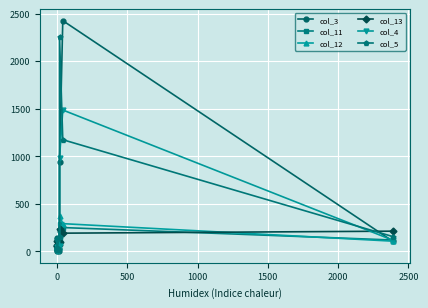

Which series has the largest total across all categories?

col_5